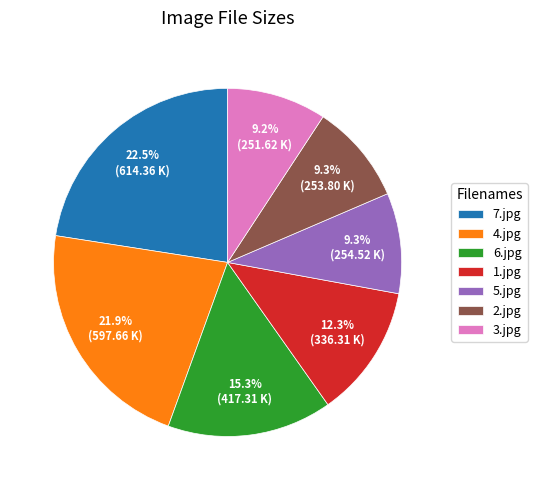

Between 6.jpg and 7.jpg, which is larger?

7.jpg